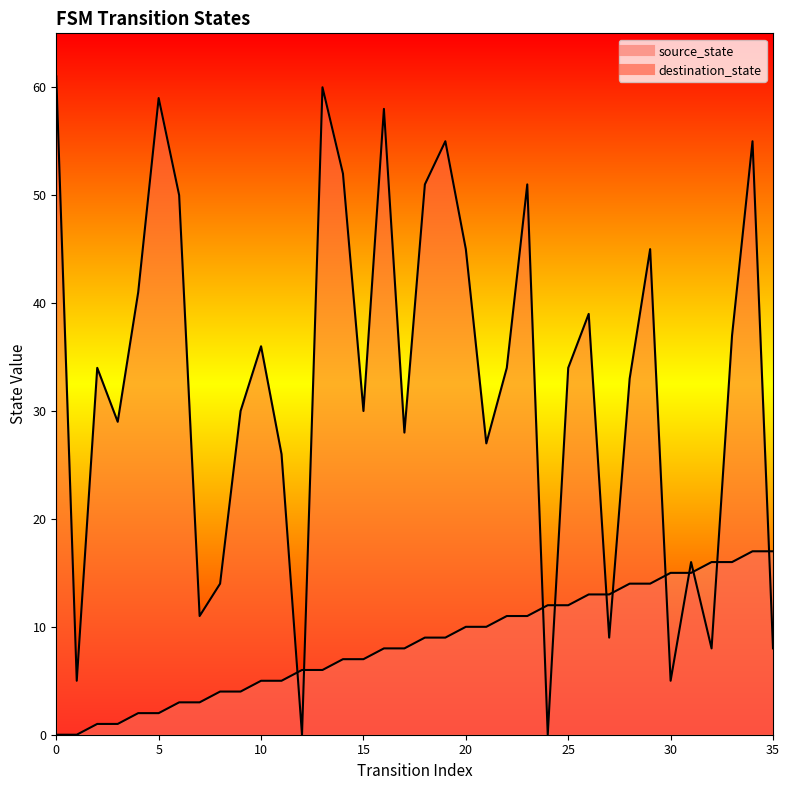

What is the total value across all series at 7?

14